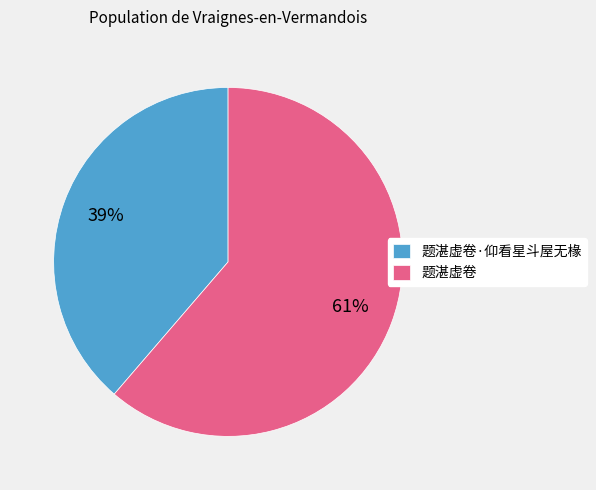

Which slice represents more than half of the pie?

题湛虚卷